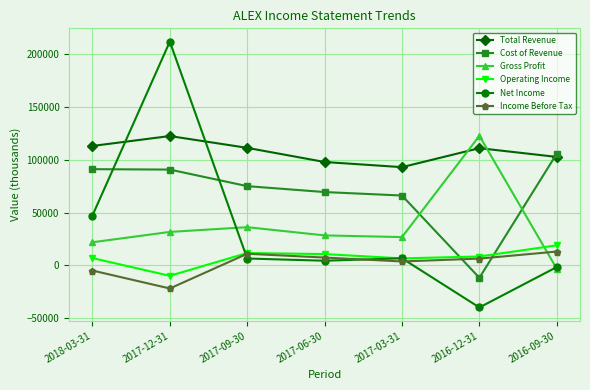

The Income Before Tax series shows 3800 at 2017-03-31. True or false?

True